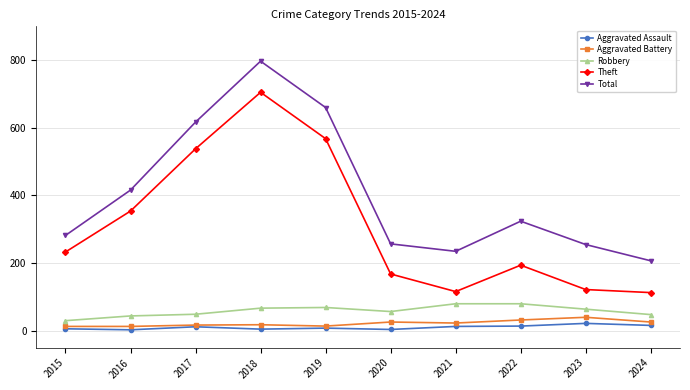

What are all the series names shown in the legend?

Aggravated Assault, Aggravated Battery, Robbery, Theft, Total